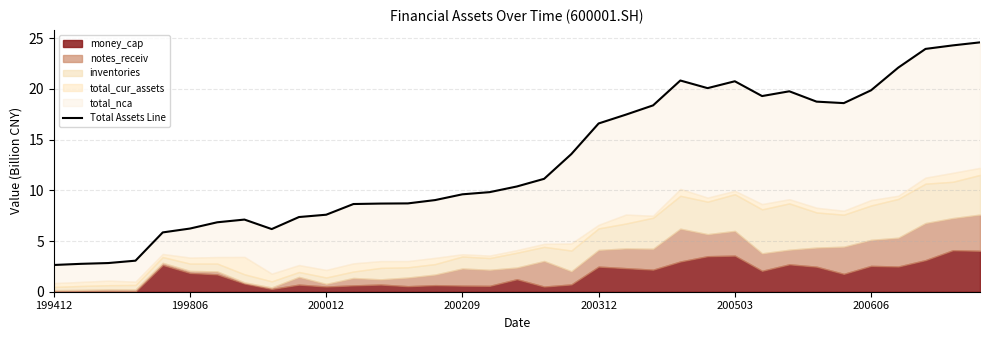

Reading right to left, extract all data points from this chart.

24.6	24.3	23.9	22.1	19.9	18.6	18.7	19.8	19.3	20.7	20.1	20.8	18.4	17.5	16.6	13.6	11.1	10.4	9.8	9.6	9.0	8.7	8.7	8.6	7.6	7.4	6.2	7.1	6.8	6.2	5.8	3.1	2.8	2.7	2.6